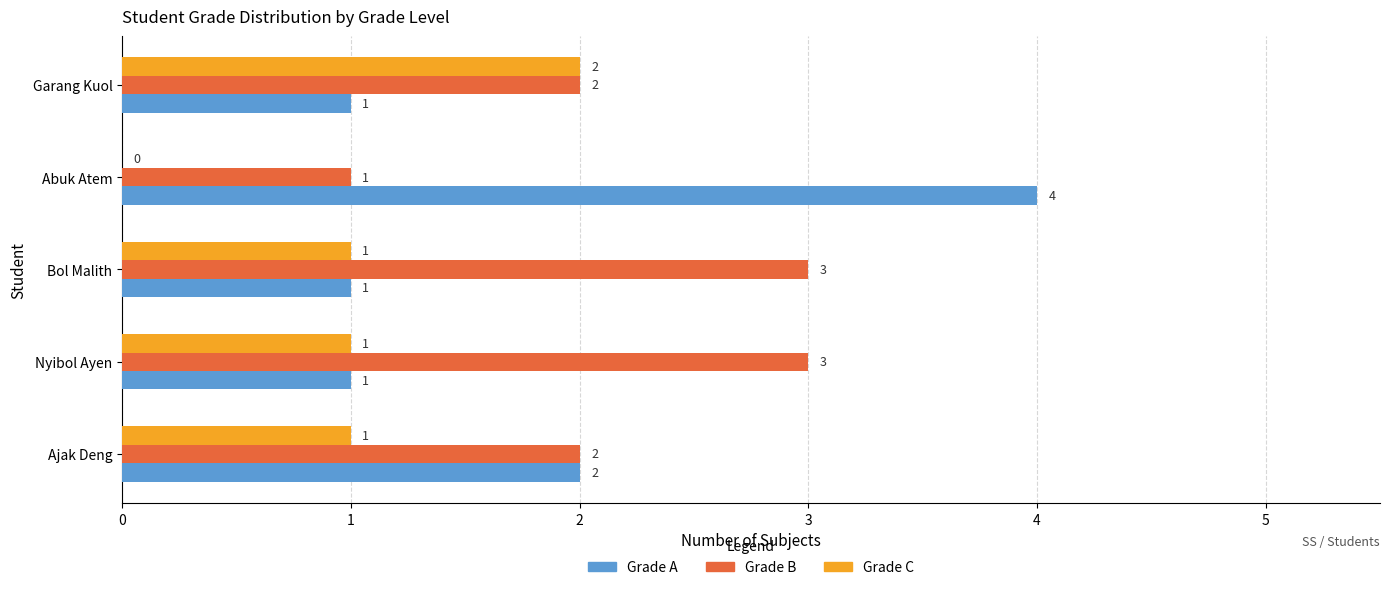

What is the greatest value displayed?

4